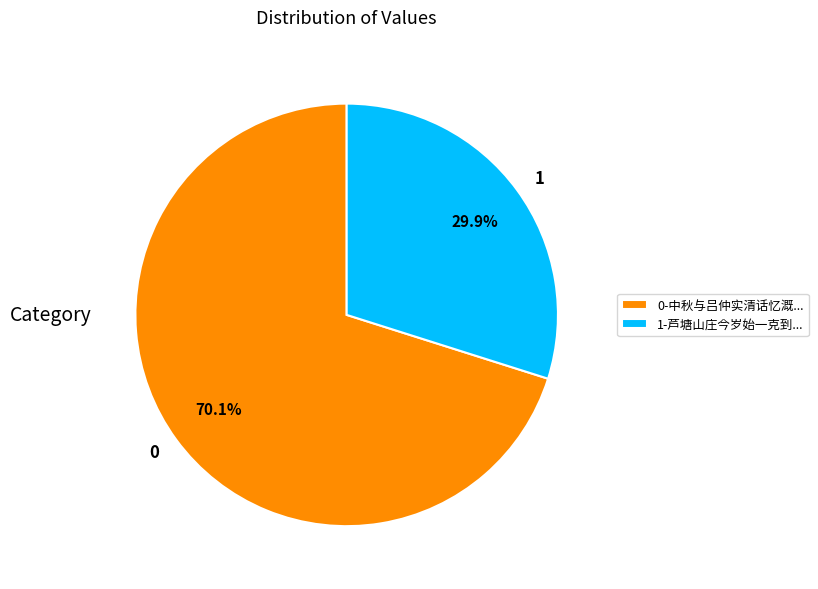

Does any single category account for the majority?

Yes